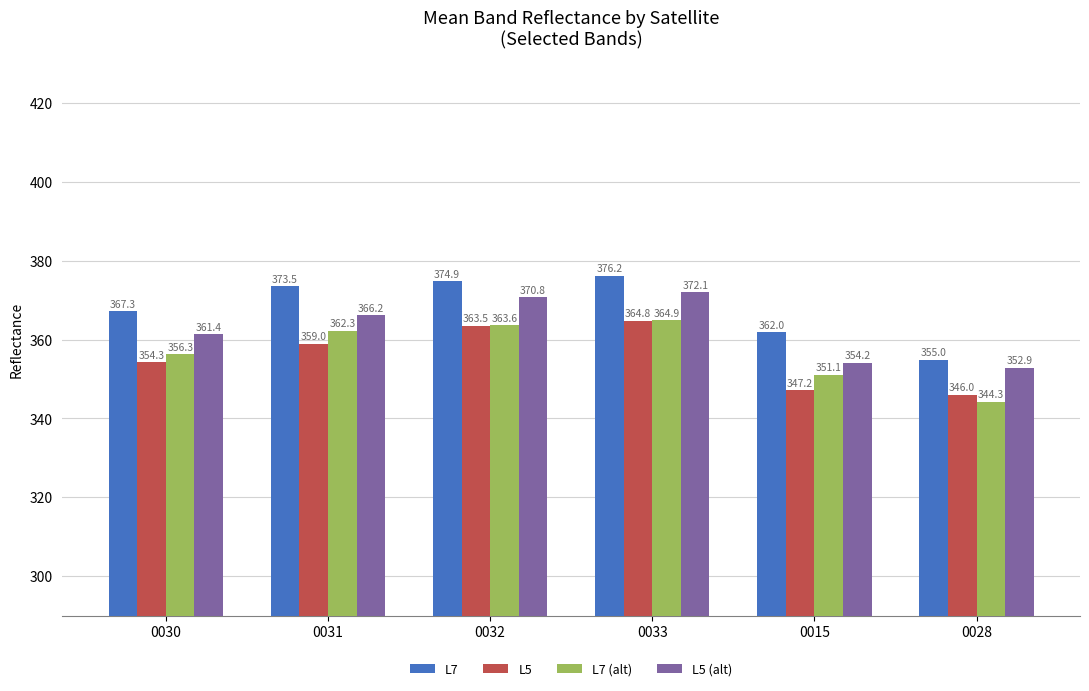

Which series has the widest spread of values?

L7